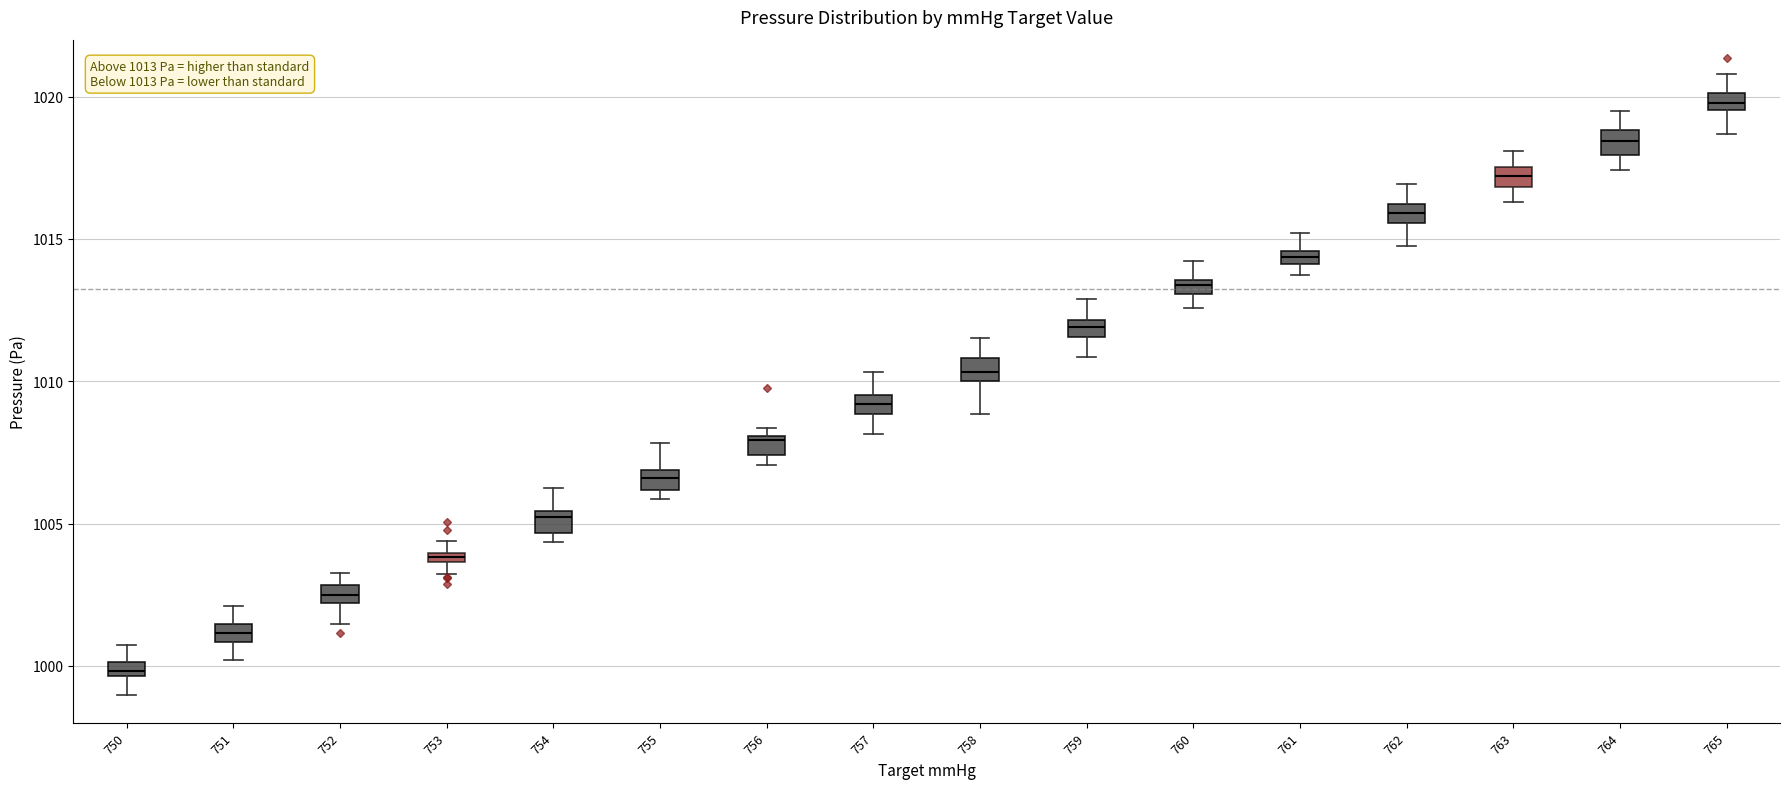

Which box's median line is the lowest?

750